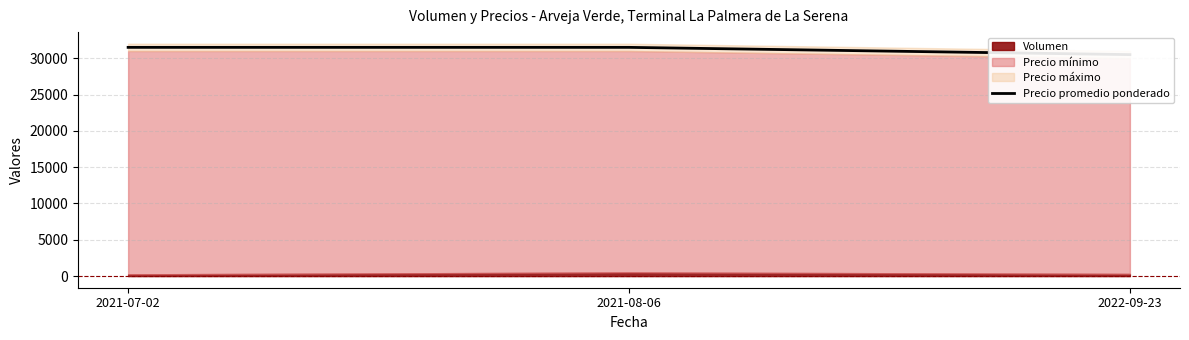

What is the value of the 3rd point from the left?

30500